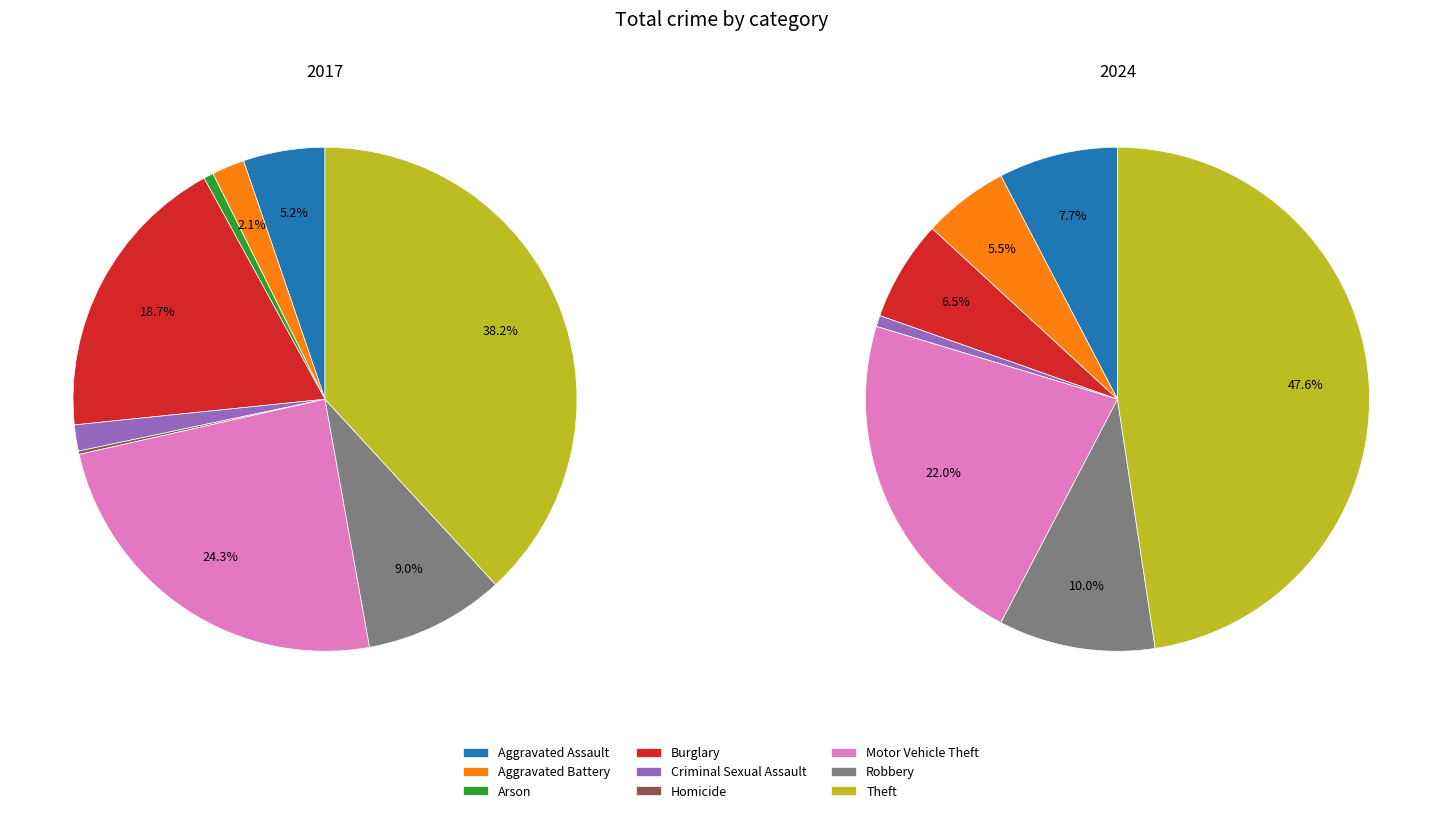

Is there a majority slice in this chart?

No